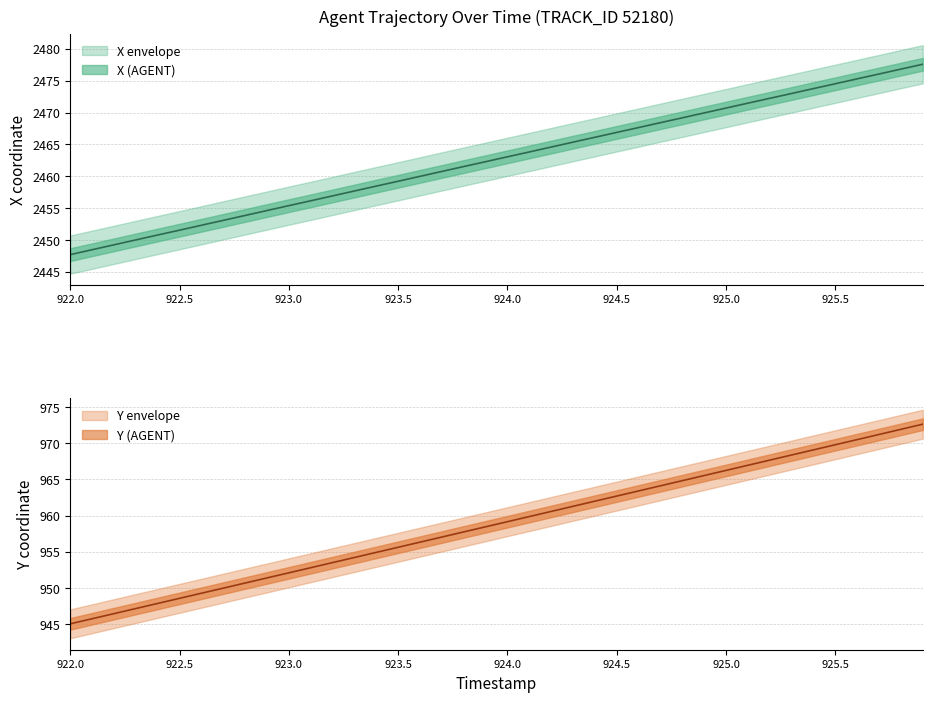

At which label is X closest to 2462?

923.9